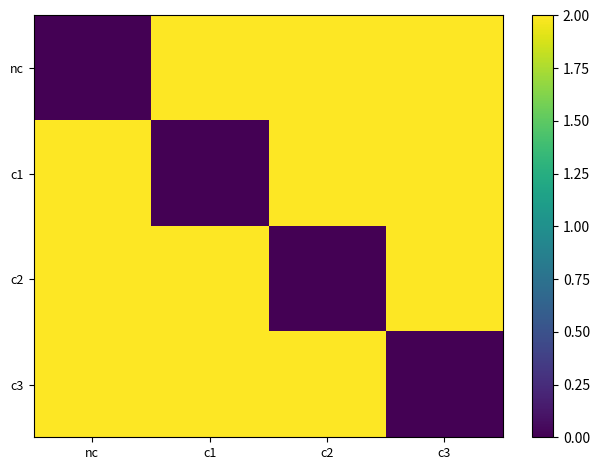

Which series has the widest spread of values?

nc